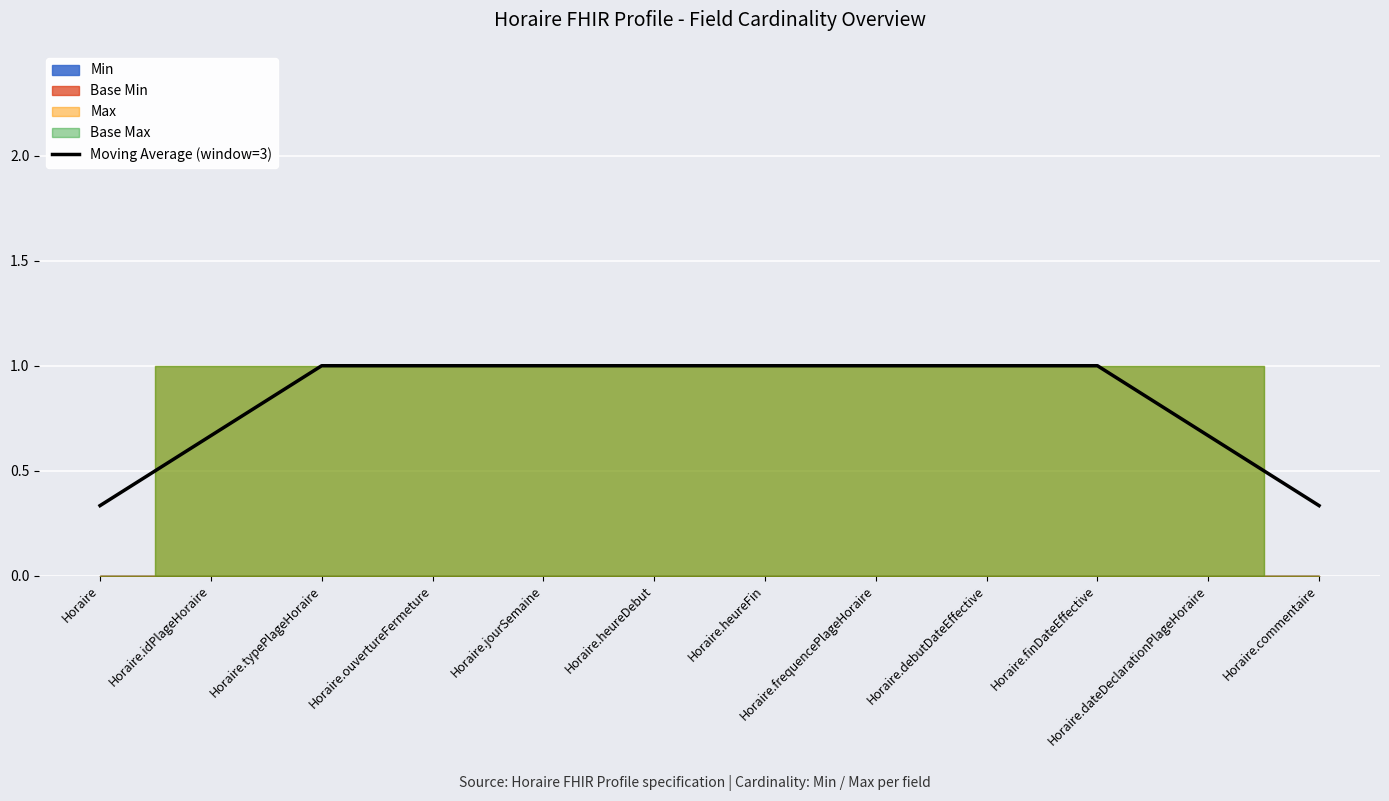

How many lines are shown in the chart?

1